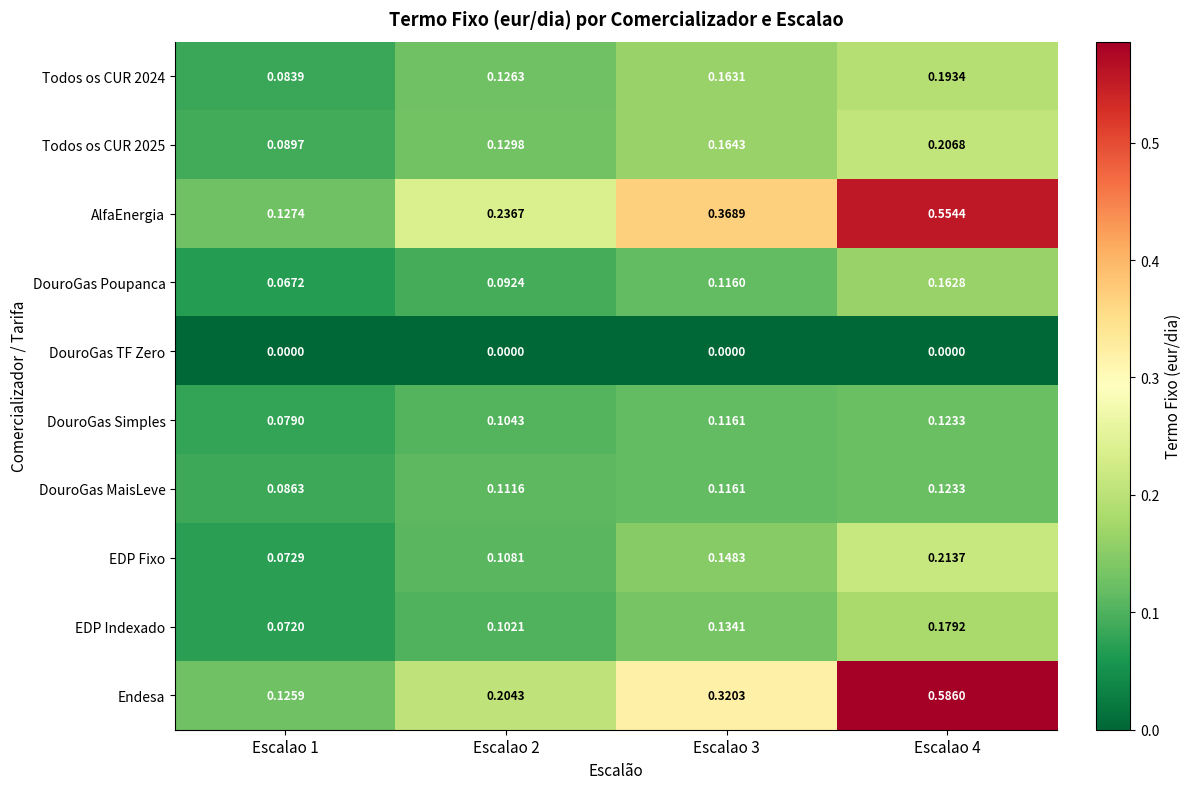

Which series has the widest spread of values?

Endesa